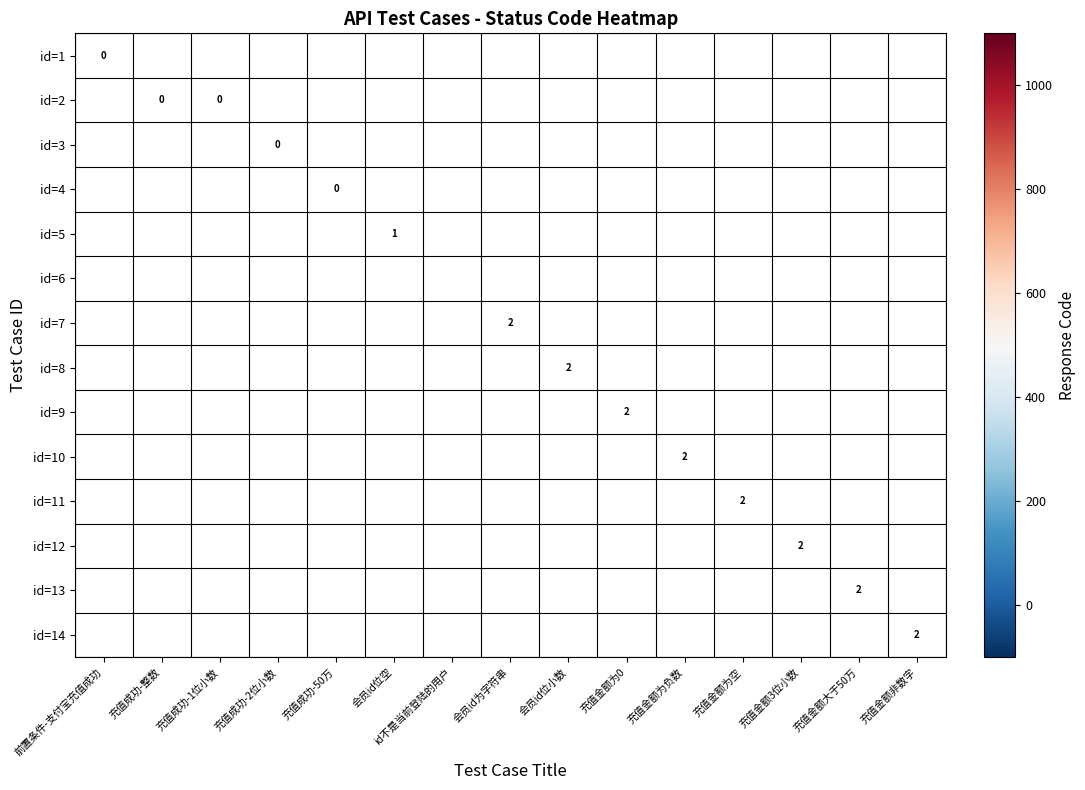

Between id不是当前登陆的用户 and 前置条件-支付宝充值成功, which is larger?

前置条件-支付宝充值成功